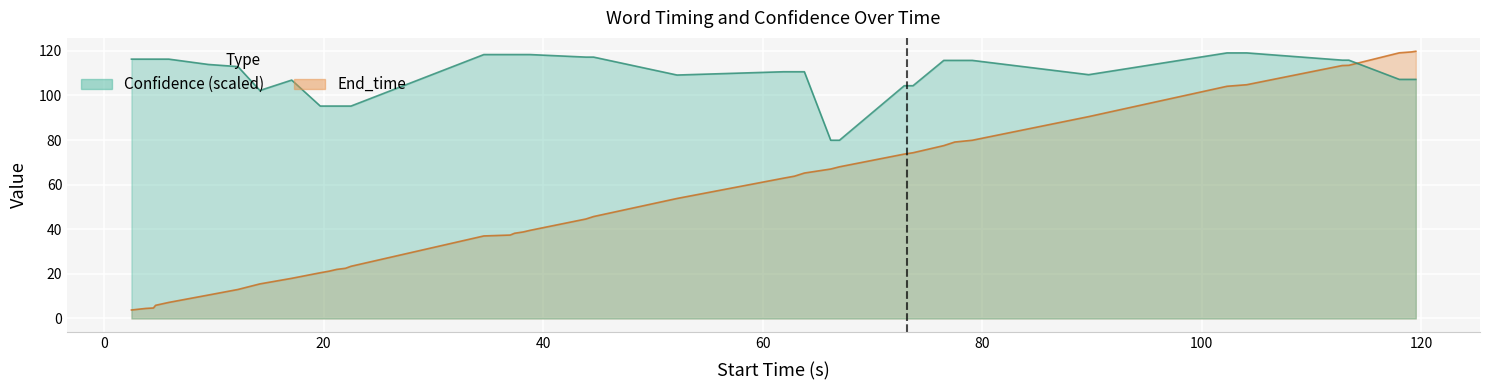

True or false: Start_time has more than 1 interior local peaks.

False